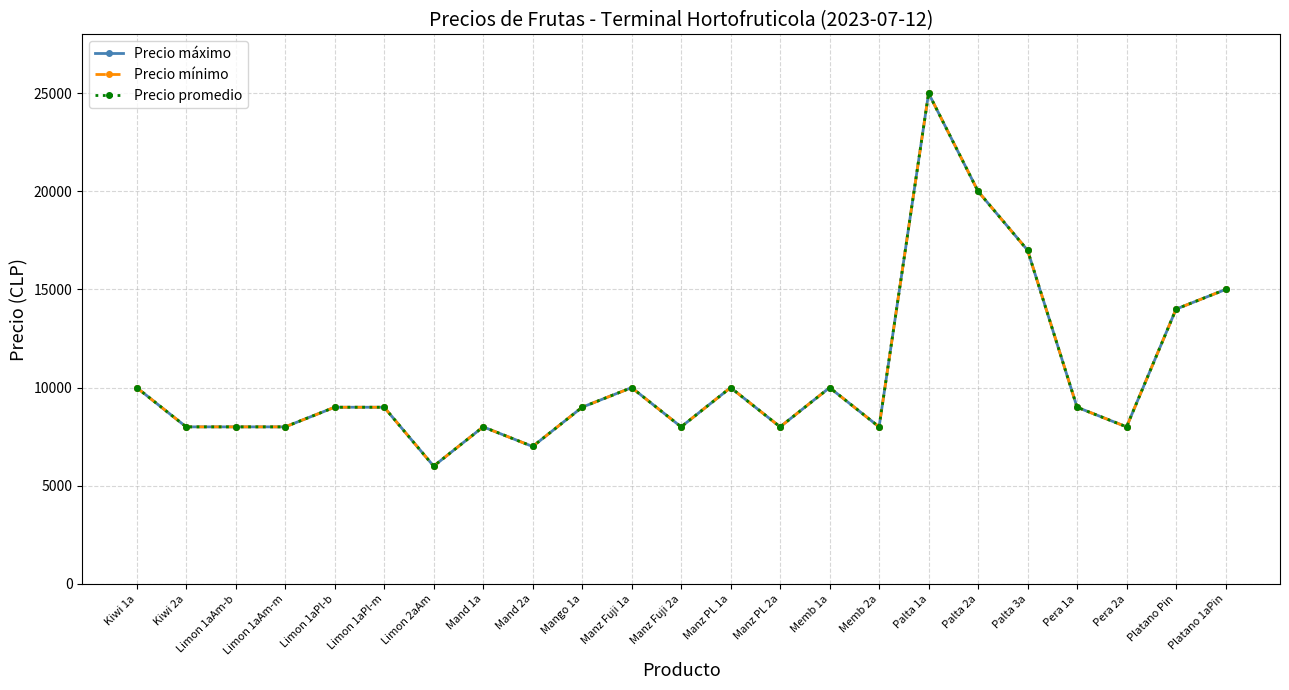

At which label does Precio promedio reach its minimum?

Limon 2aAm